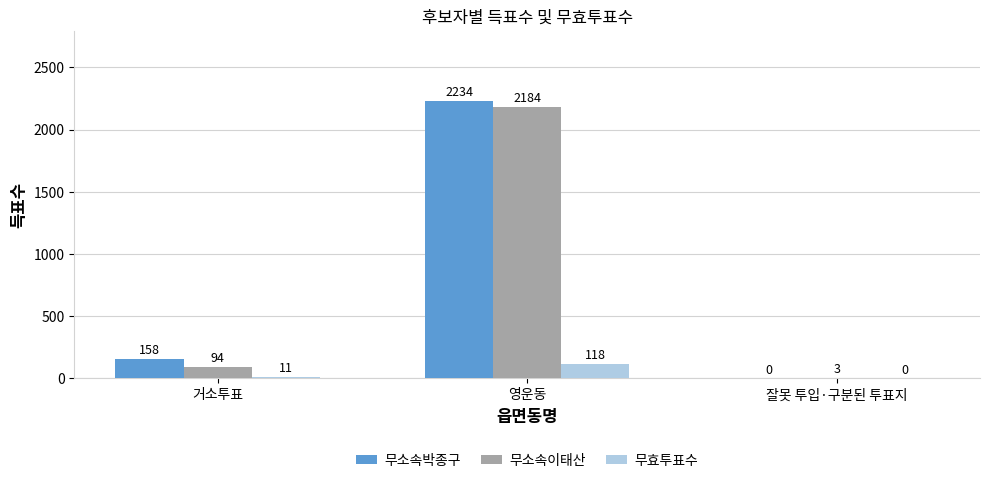

Are the bars horizontal?

No